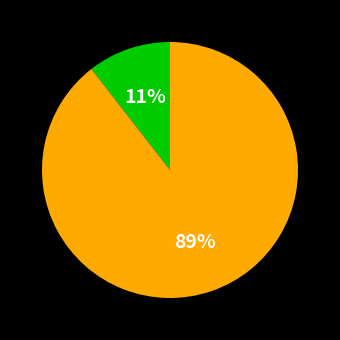

To the nearest percent, what is the average slice percentage?

50%